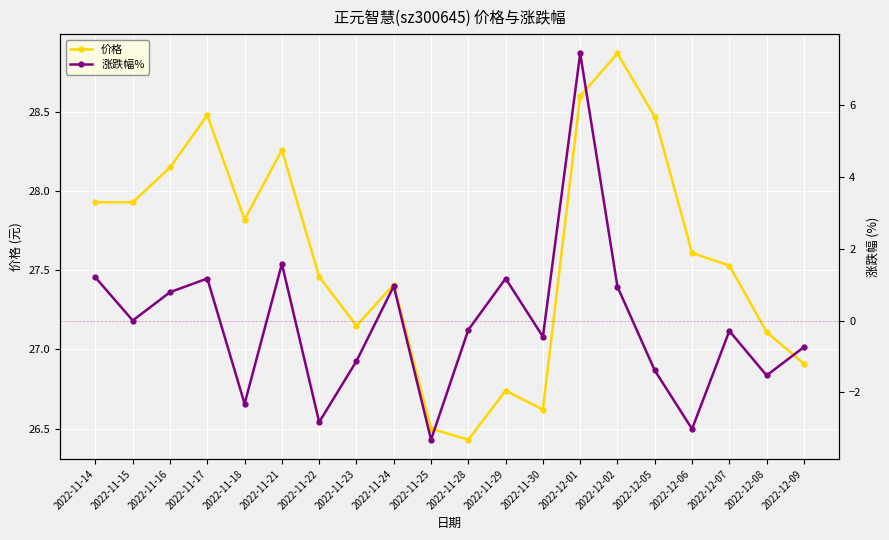

True or false: 涨跌幅% and 价格 intersect in this chart.

False